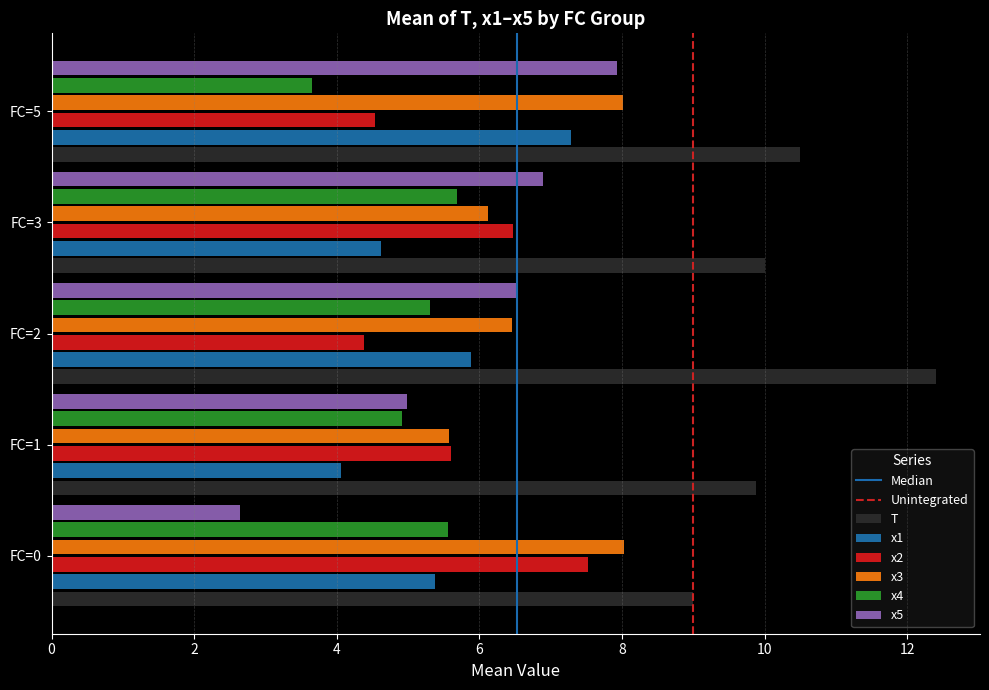

What is the difference between the highest and lowest values at FC=1?

5.8